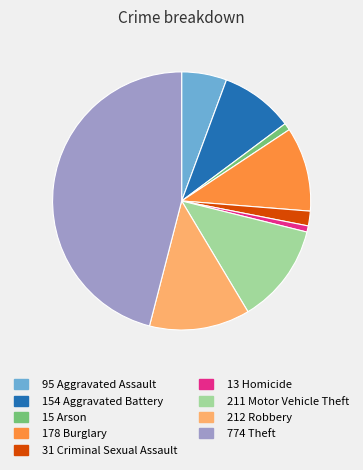

Is there a majority slice in this chart?

No